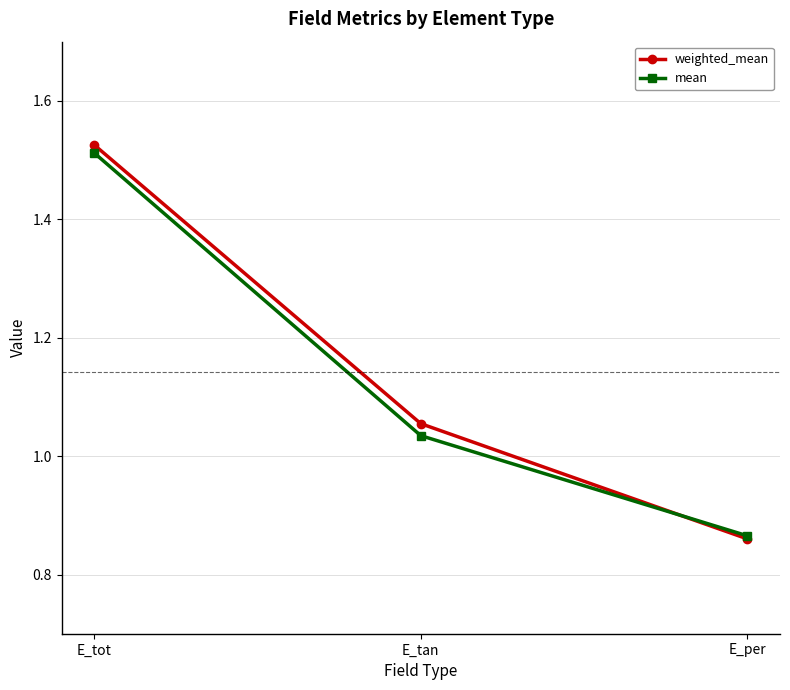

How many data points does each series have?

3